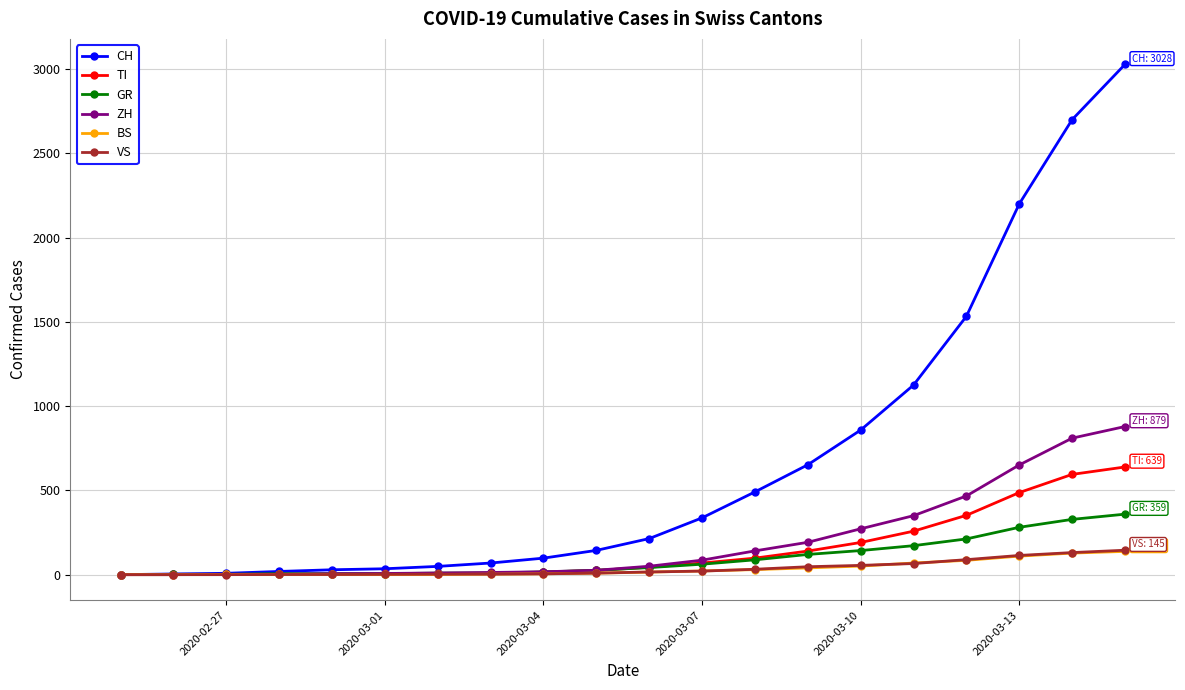

Is this an area chart (filled region under the line)?

No